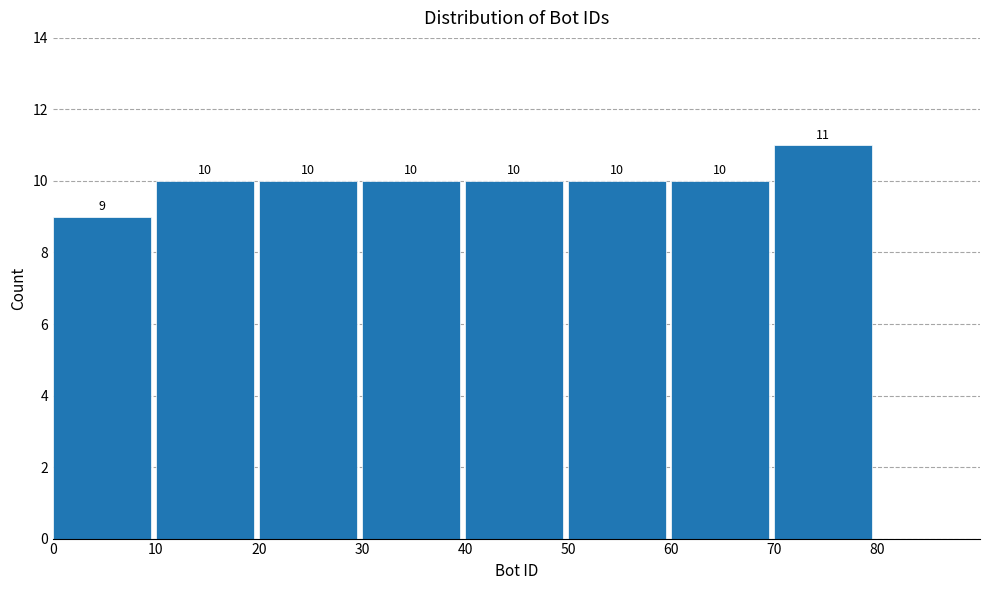

How tall is the bar that spans 10 to 20 on the x-axis?

10